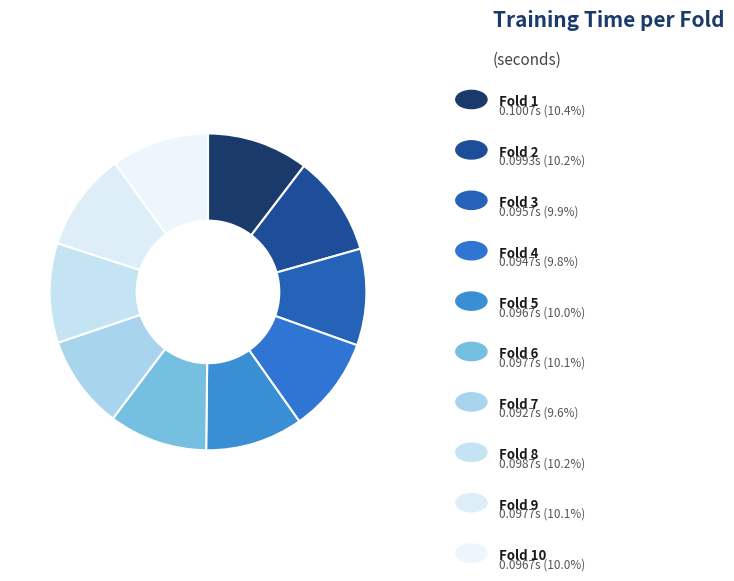

How many slices are in this pie chart?

10